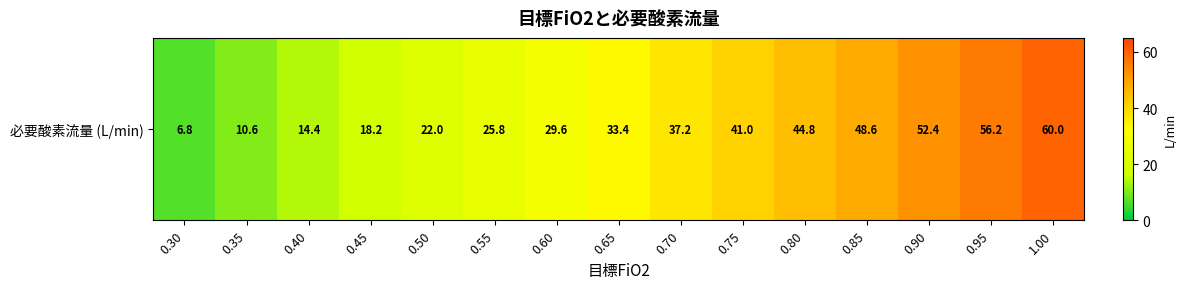

List the labels in order of value, largest first.

1.00, 0.95, 0.90, 0.85, 0.80, 0.75, 0.70, 0.65, 0.60, 0.55, 0.50, 0.45, 0.40, 0.35, 0.30